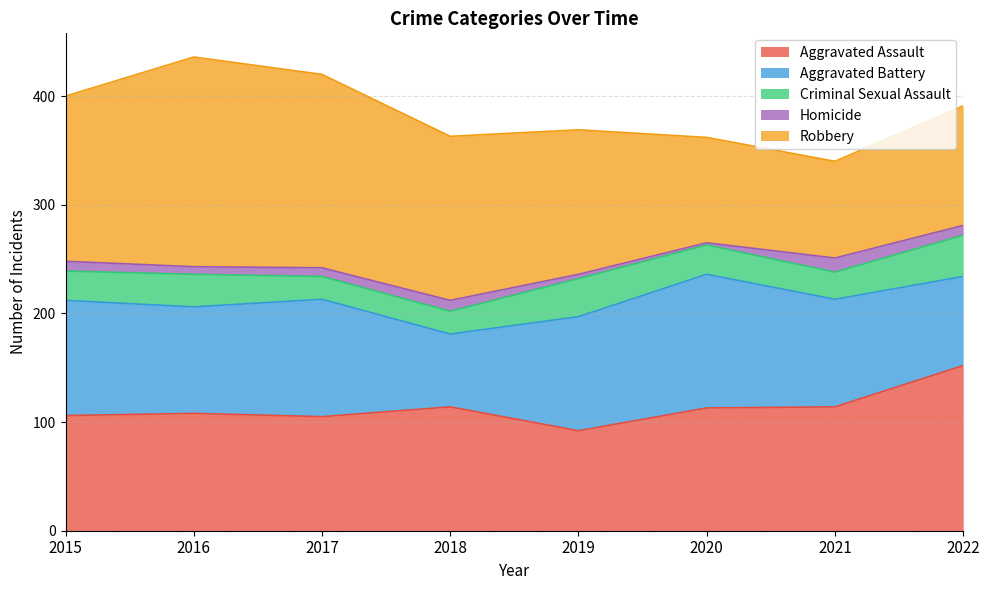

At which category does Criminal Sexual Assault reach its first local peak?

2016